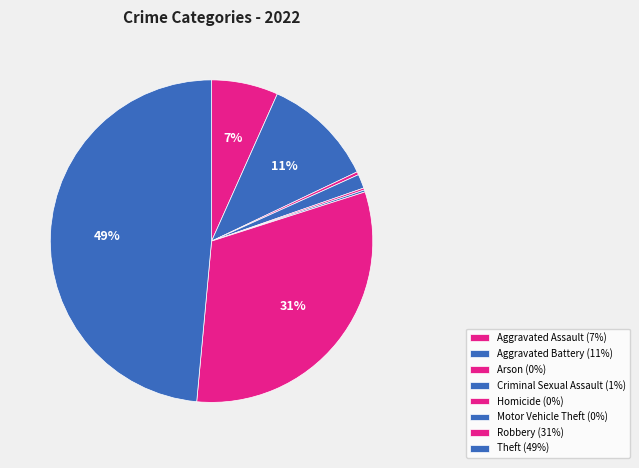

Is Arson the majority of the pie?

No